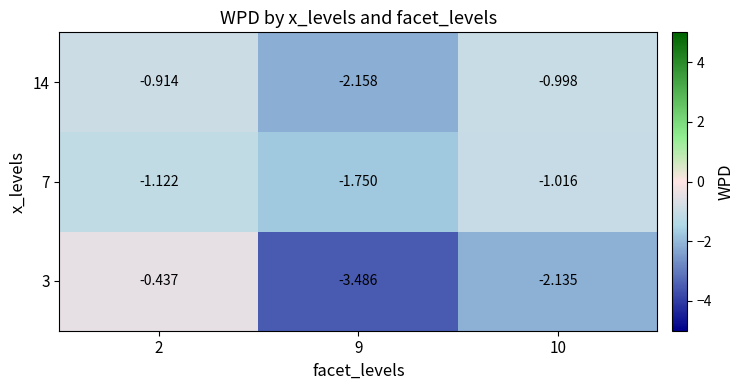

Is the value of 7 at 9 greater than the value of 14 at 9?

Yes